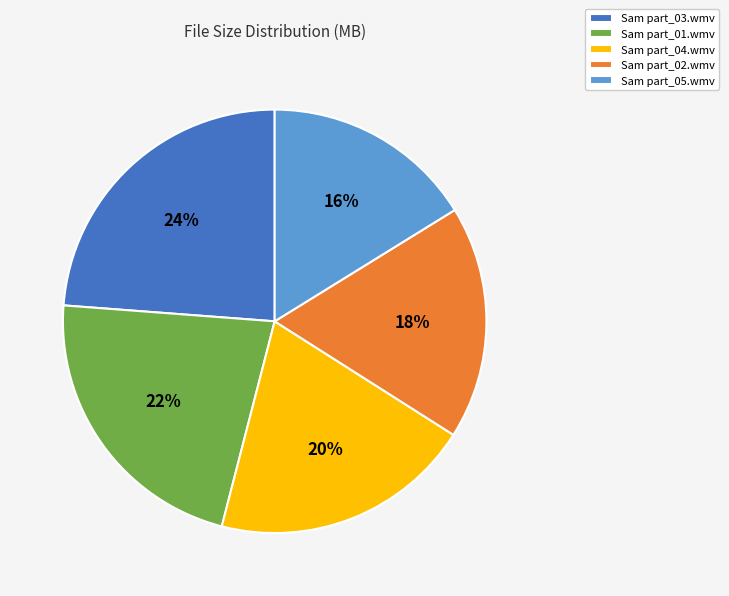

To the nearest percent, what is the average slice percentage?

20%